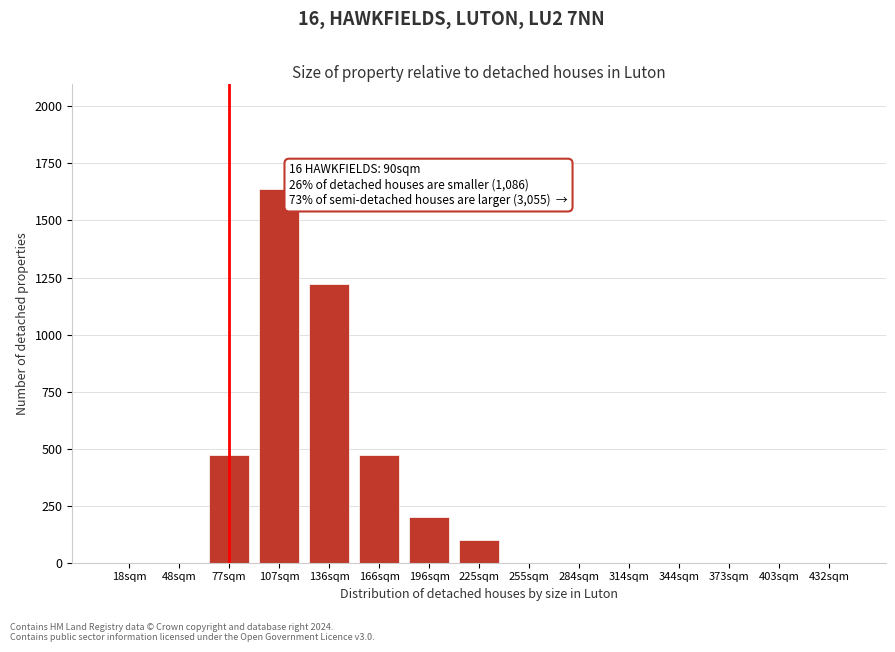

Reading right to left, what are all the values shown in this chart?

432sqm=0	403sqm=0	373sqm=0	344sqm=0	314sqm=0	284sqm=0	255sqm=0	225sqm=100	196sqm=200	166sqm=474	136sqm=1220	107sqm=1639	77sqm=474	48sqm=0	18sqm=0